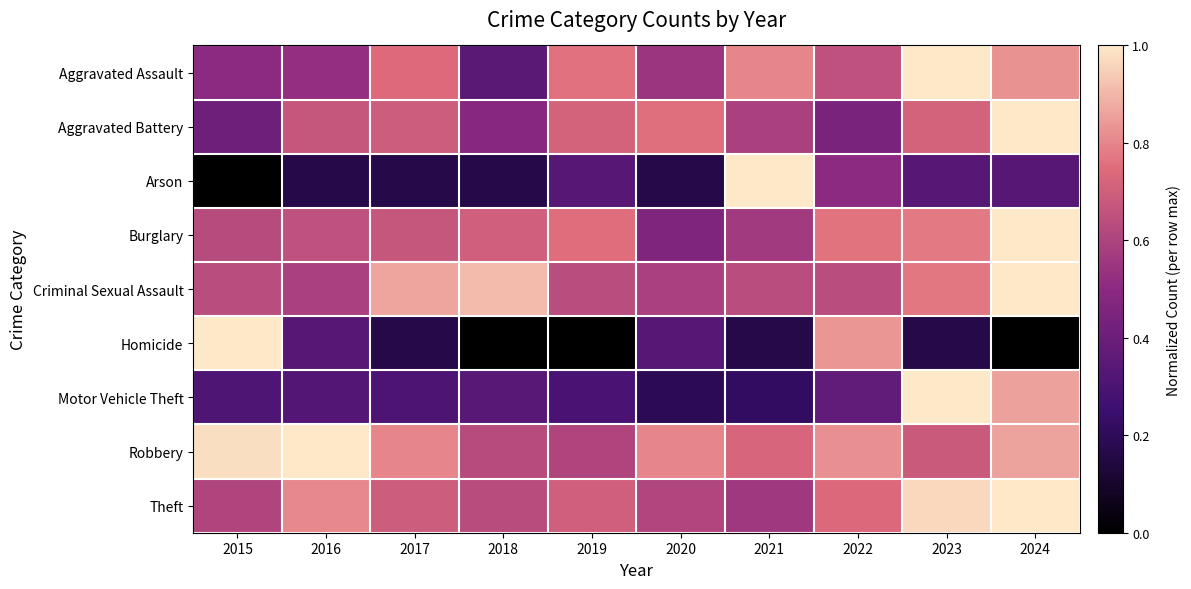

Between 2017 and 2015, which is larger?

2017